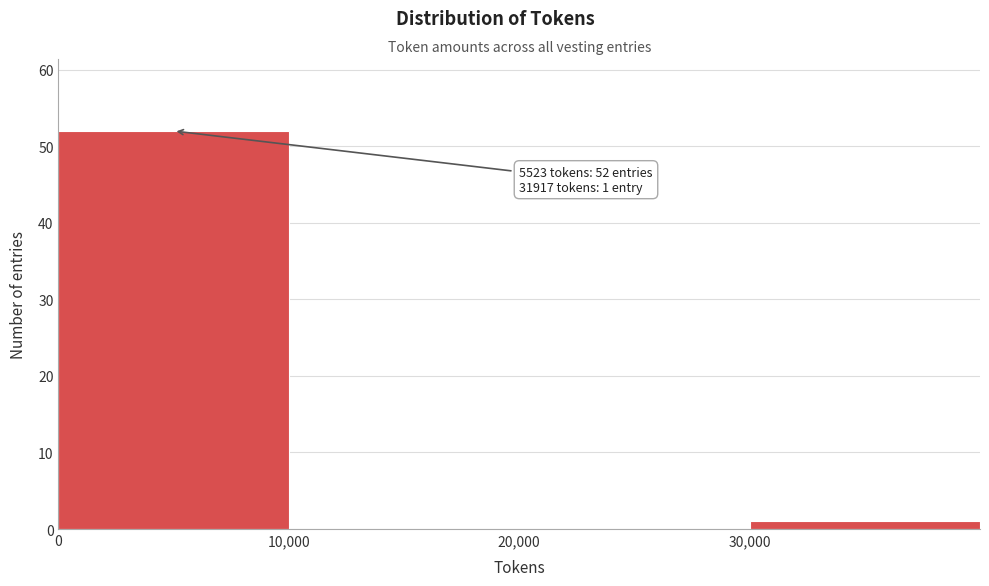

Which range on the x-axis has the tallest bar?

0 to 10000